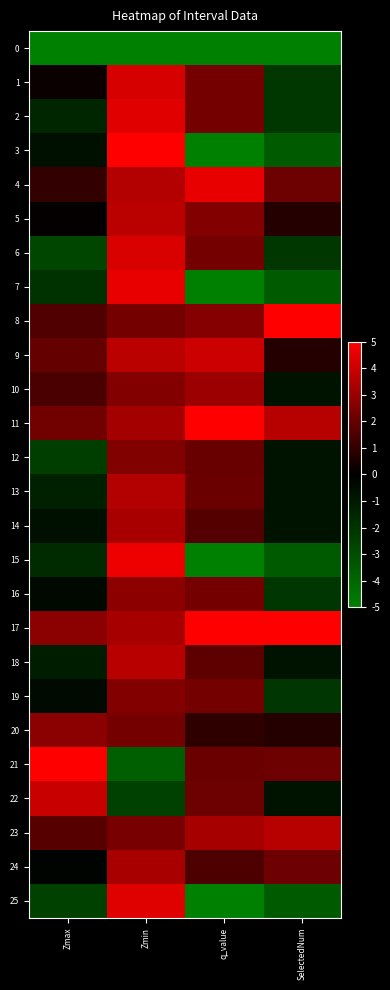

Between Zmin and q_value, which is larger?

Zmin